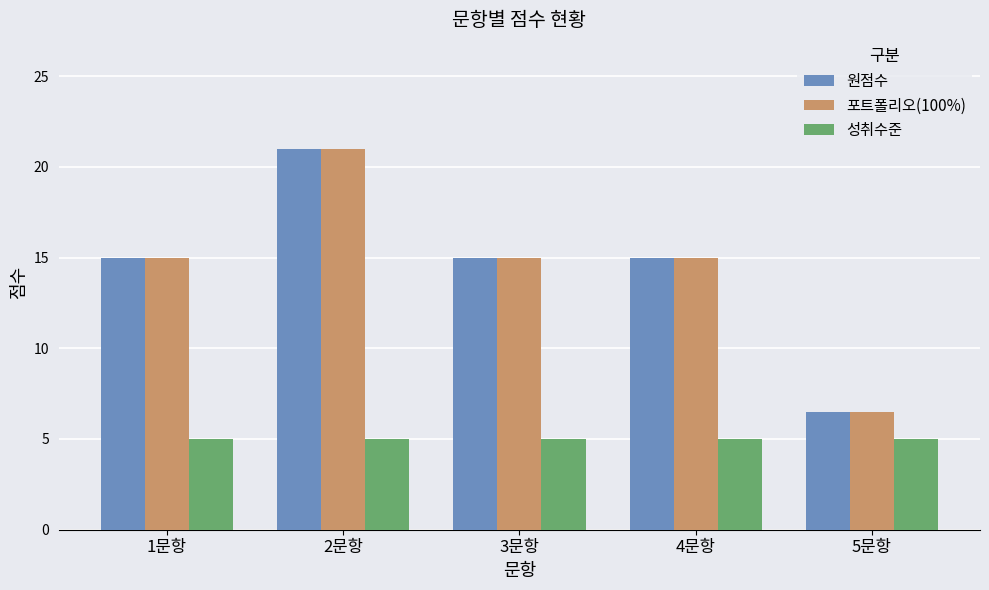

What is the minimum value for 포트폴리오(100%)?

6.5